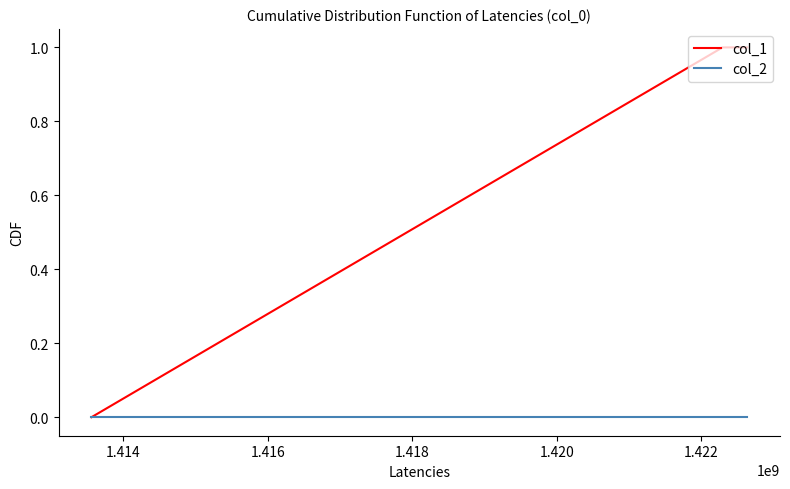

Which series has the widest spread of values?

col_1